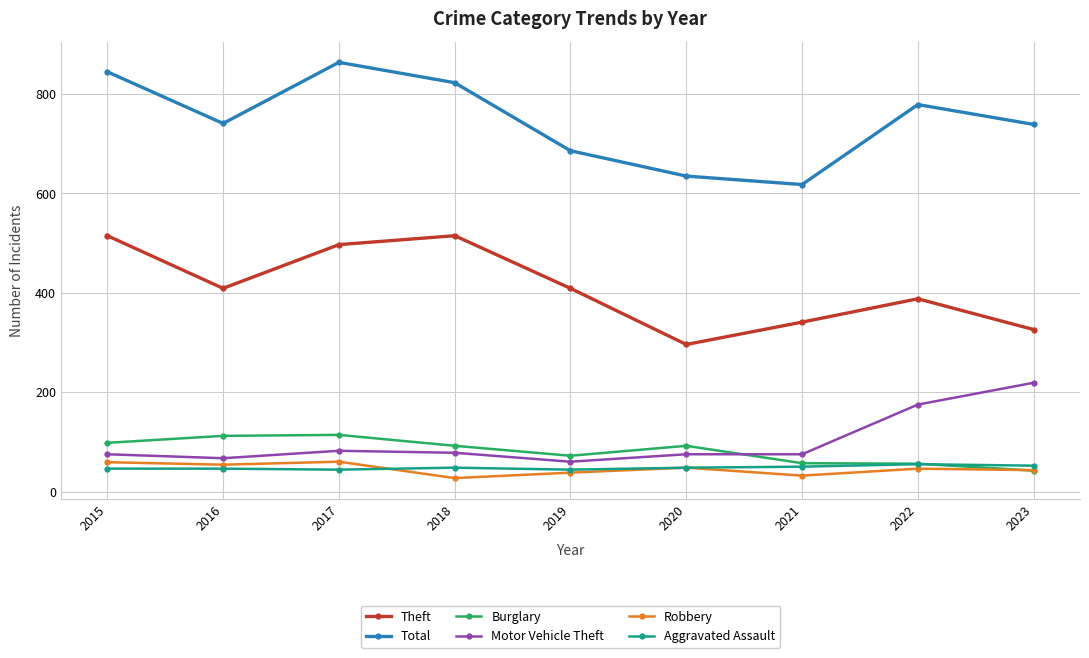

True or false: Theft and Robbery intersect in this chart.

False